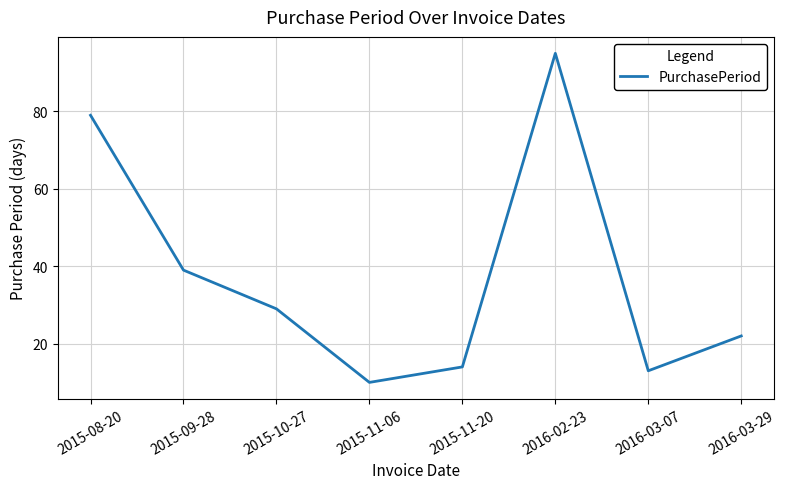

Which category has the highest value across all series?

2016-02-23